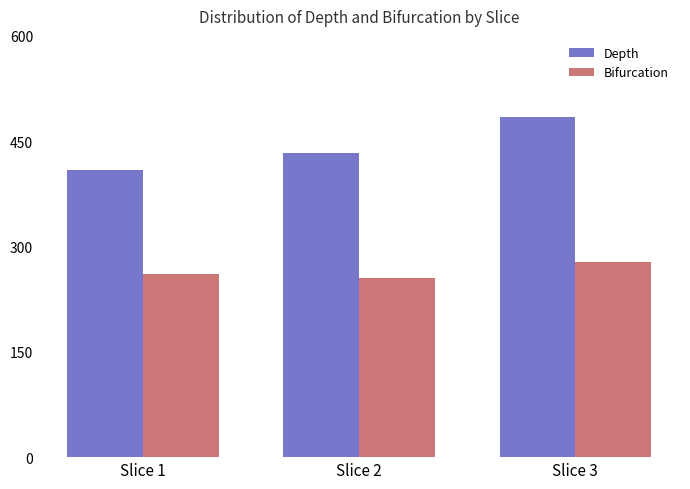

What is the highest value of the Depth series?

484.4